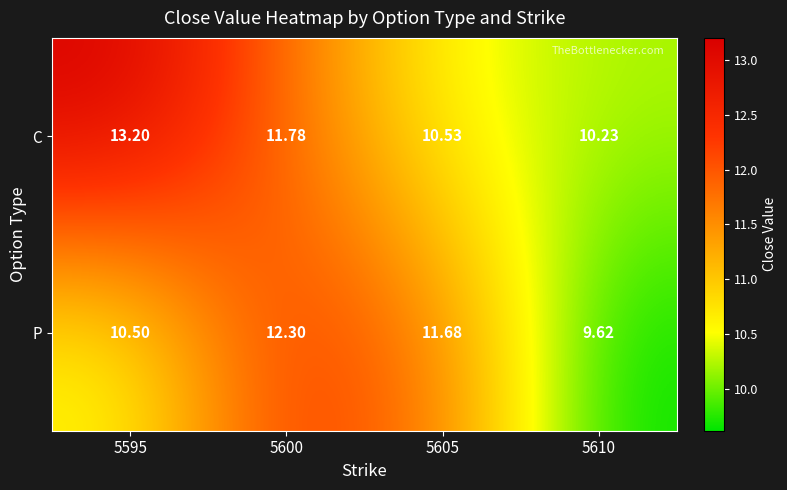

Which series changed the most between 5600 and 5610?

P